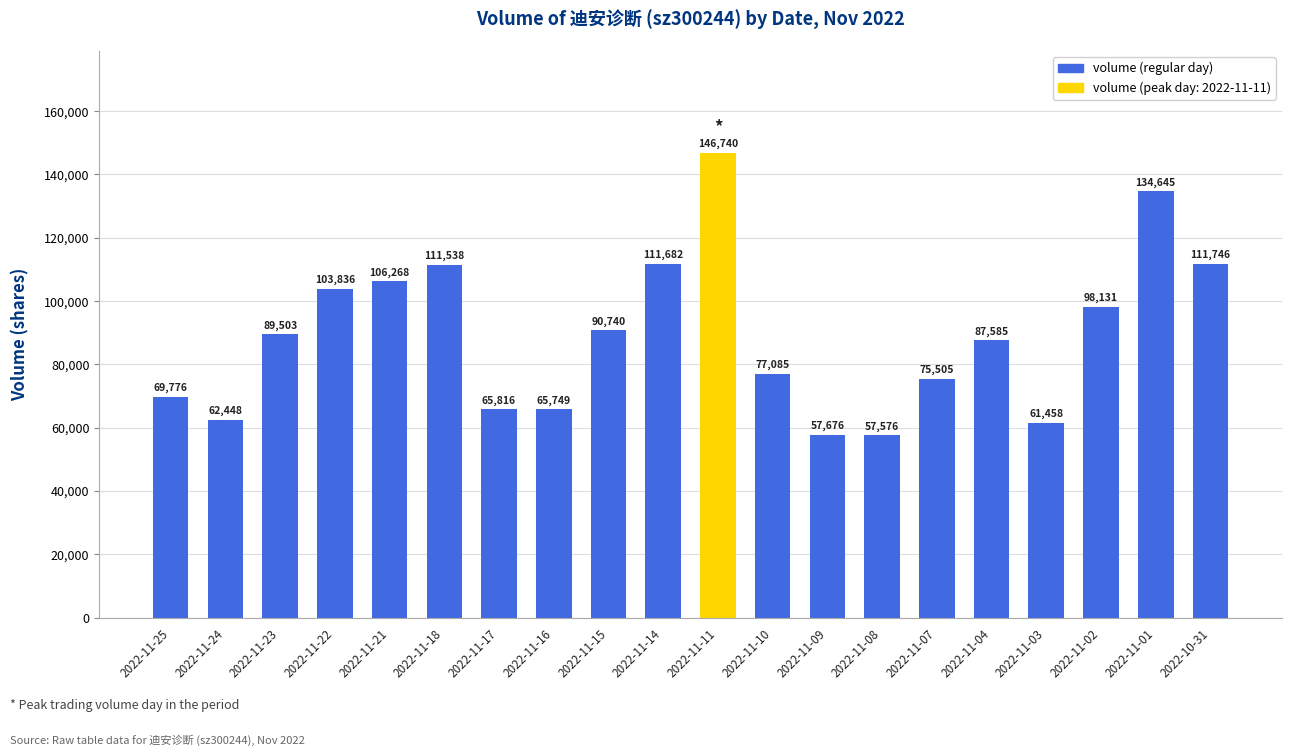

How many series are shown in this chart?

1